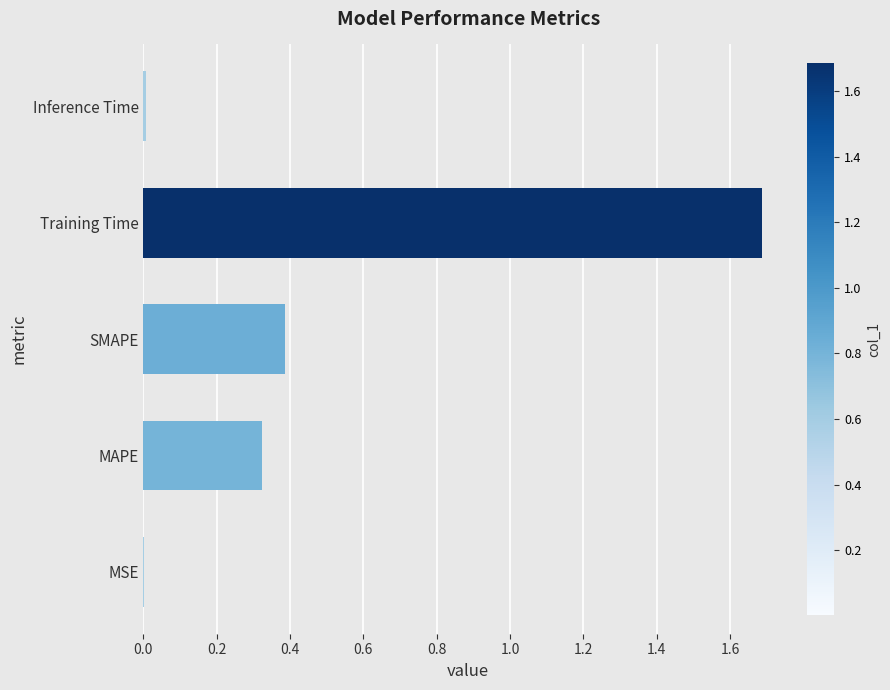

Does the chart contain stacked bars?

No